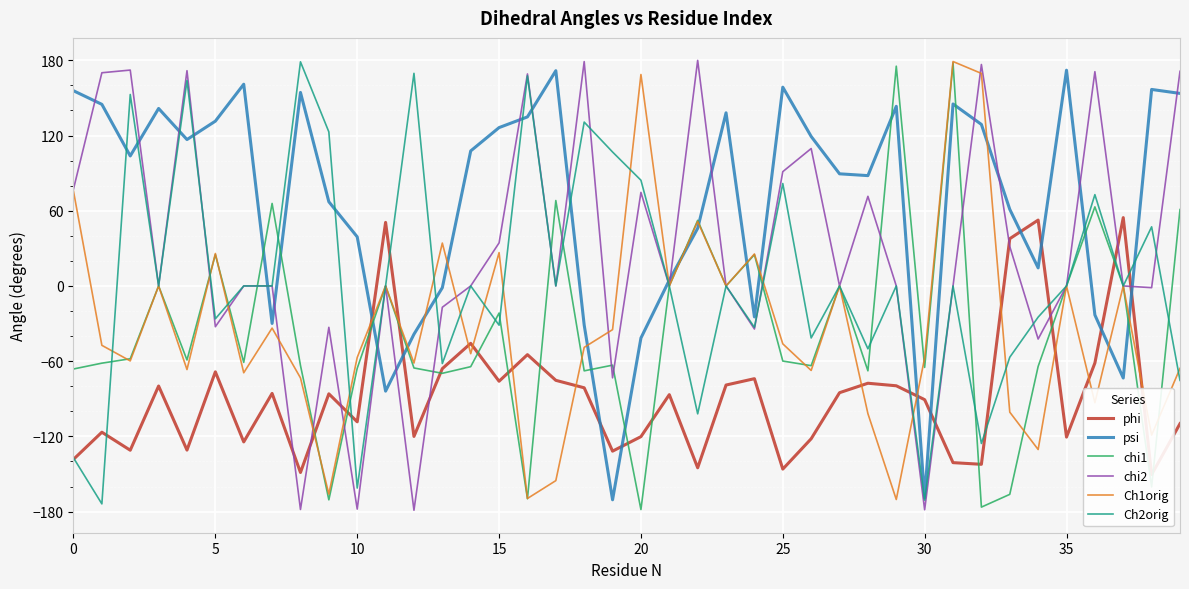

At which category is the sum across all series the highest?

31